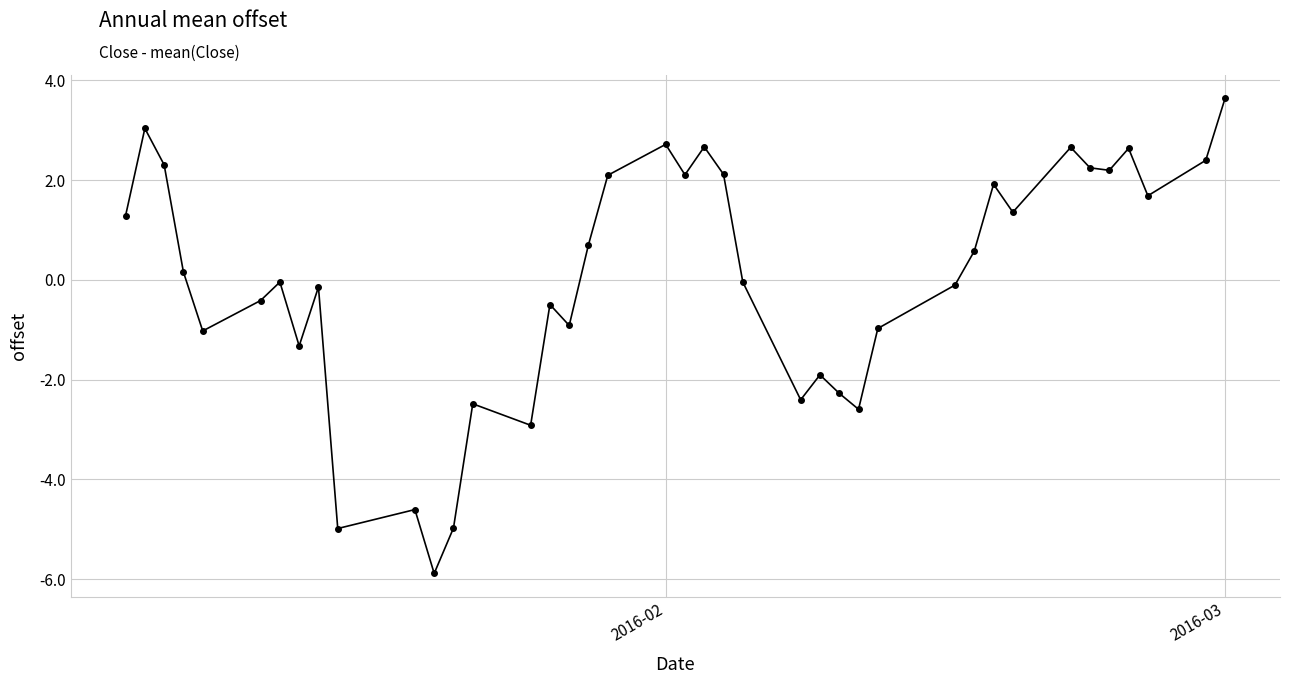

What is the greatest value displayed?

3.6